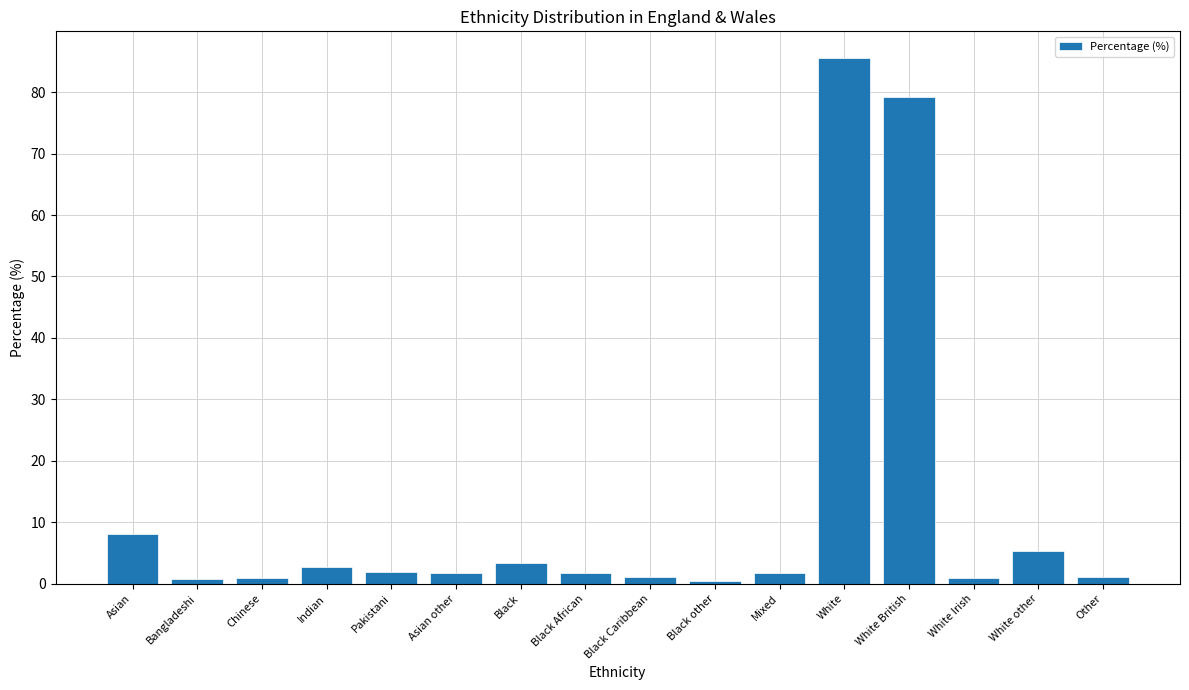

What is the difference between the maximum and minimum values?

85.1